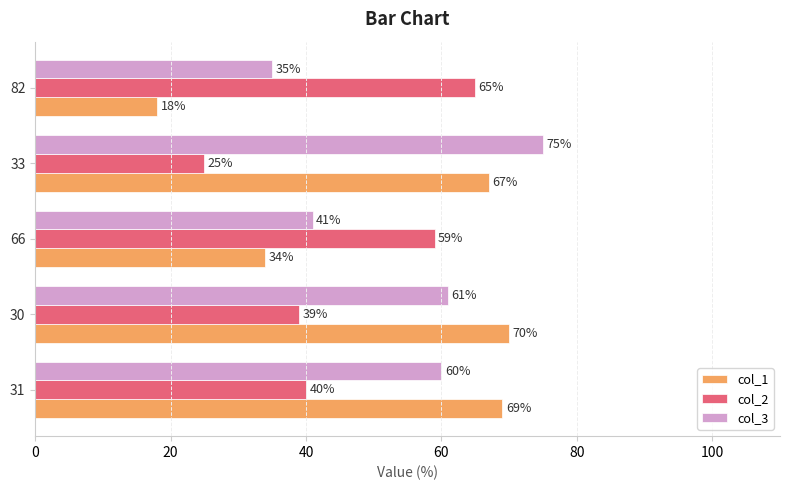

Is the value of col_2 at 30 greater than the value of col_3 at 30?

No